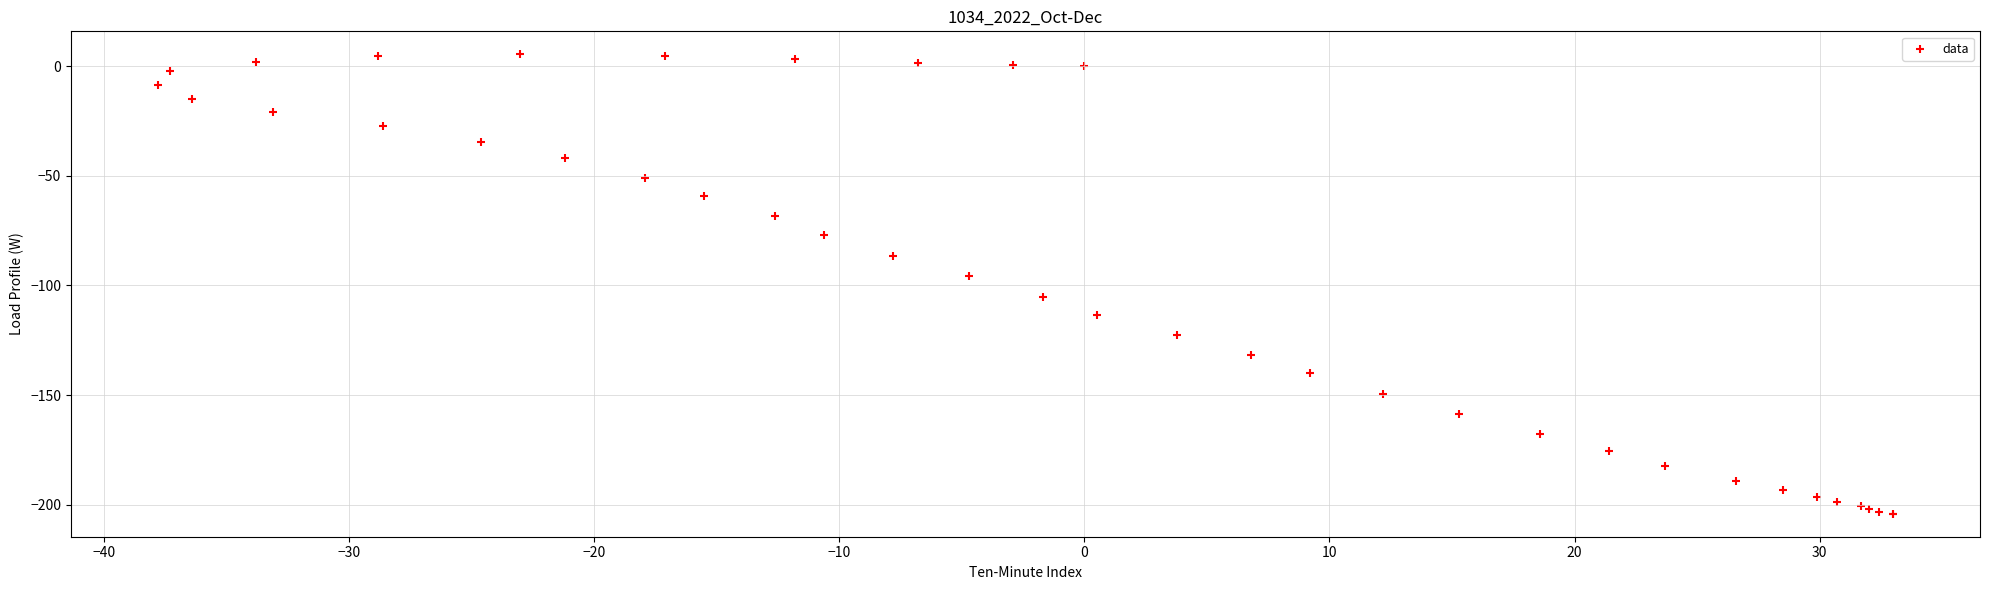

What Y value in the scatter plot is closest to -99?

-95.8